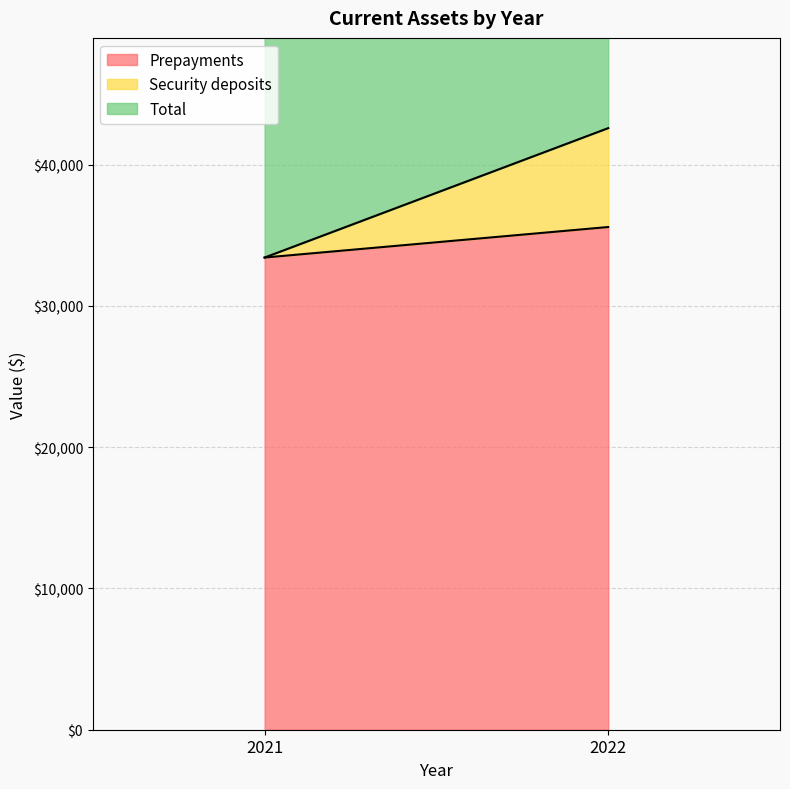

Which series has the largest total across all categories?

Total